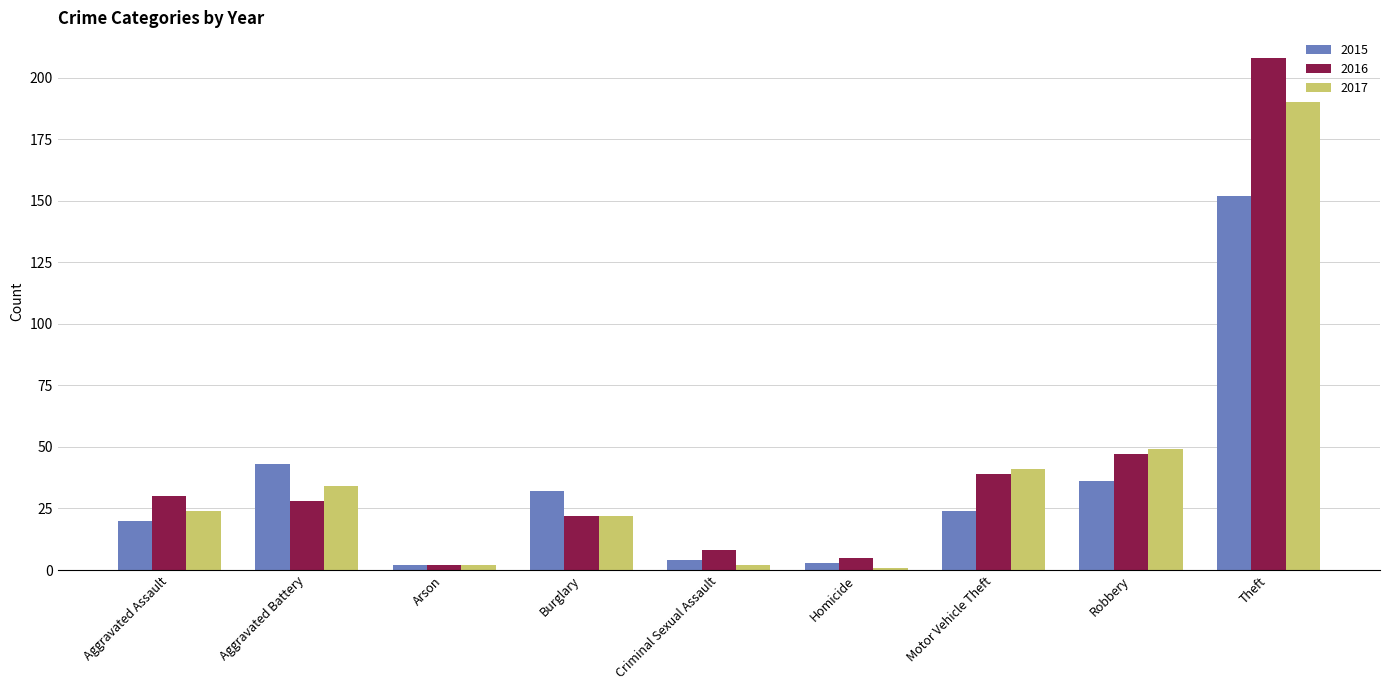

What is the sum of the 2016 values at Arson and Burglary?

24